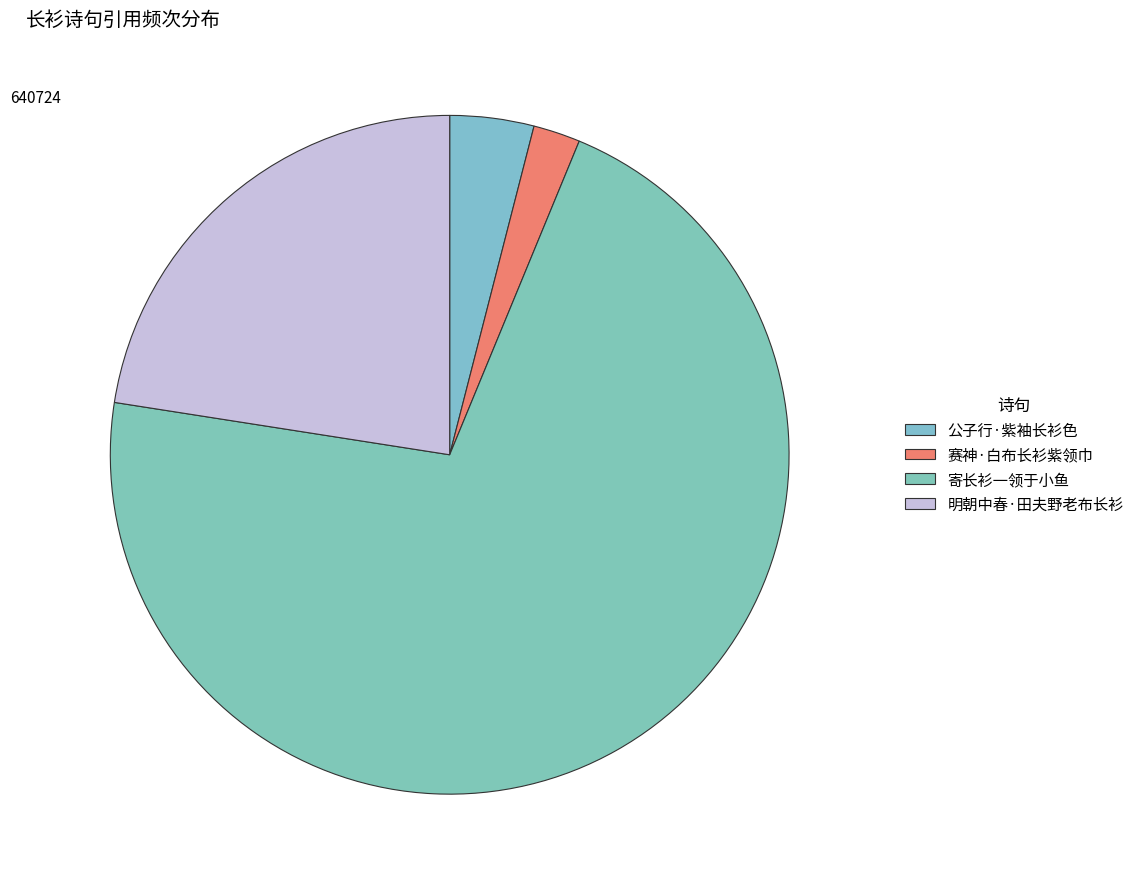

To the nearest percent, what is the combined percentage of 公子行·紫袖长衫色 and 寄长衫一领于小鱼?

75%